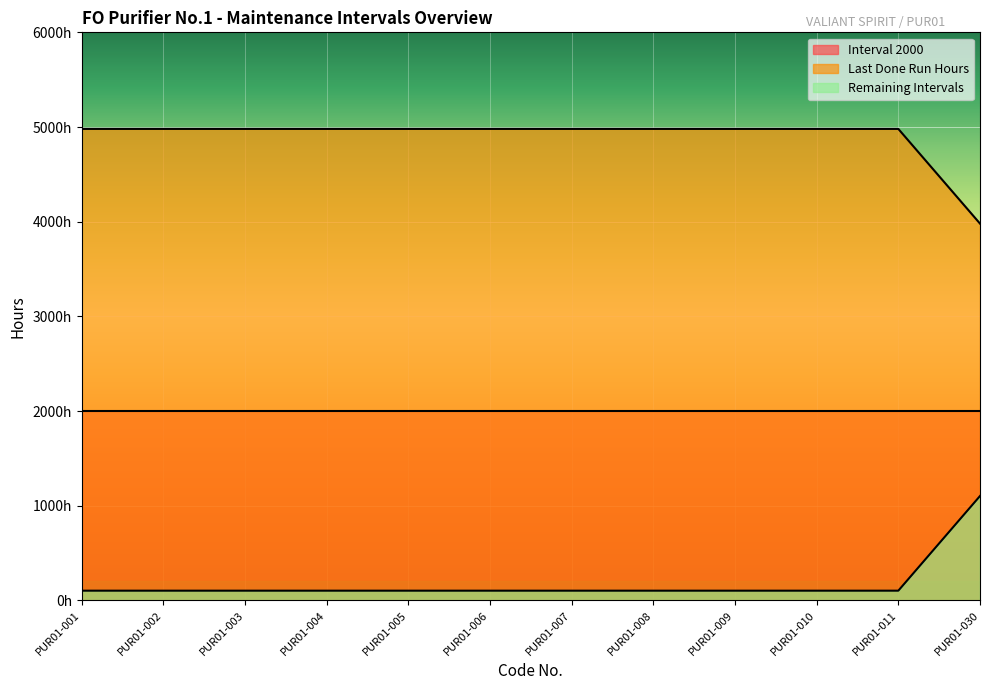

What is the minimum value for Remaining Intervals?

103